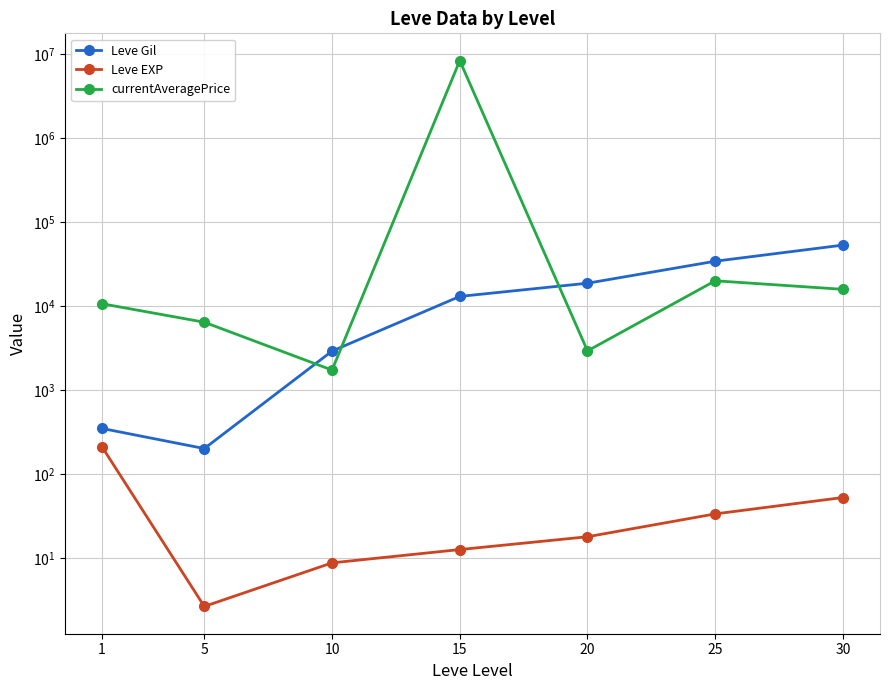

What is the value of the currentAveragePrice point at the 7th from the left?

15831.0